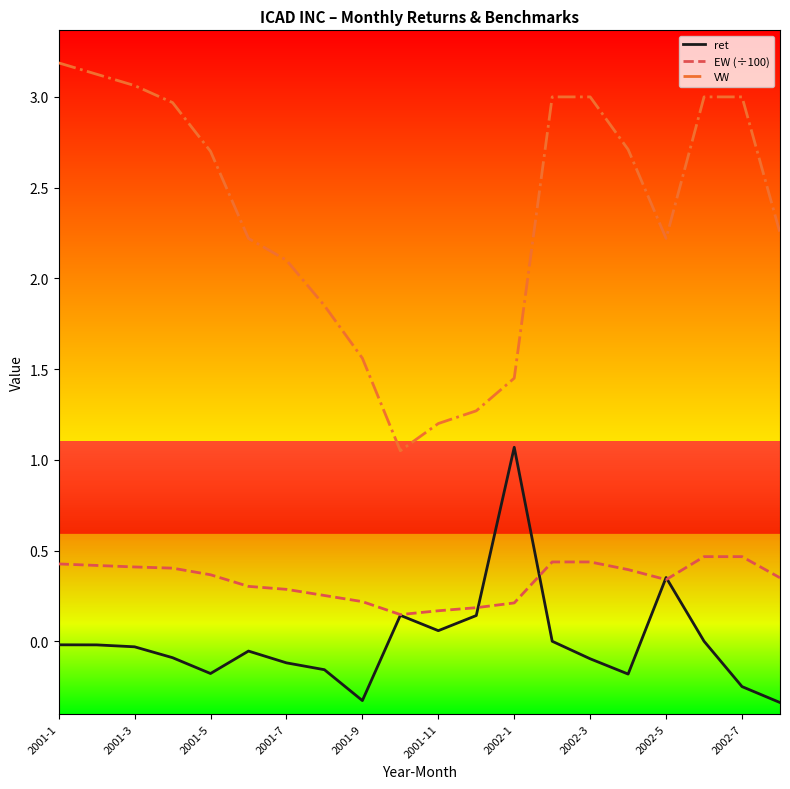

Which series has the largest range (max minus min)?

VW